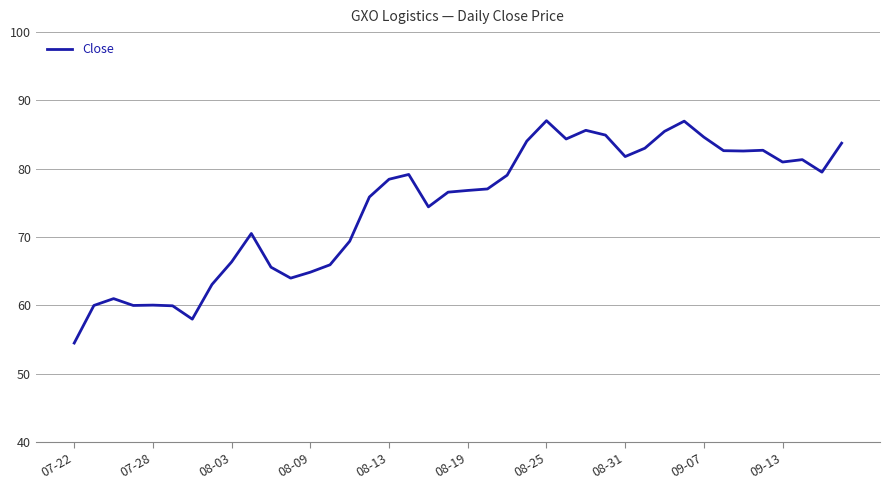

What is the maximum value shown in the chart?

87.0